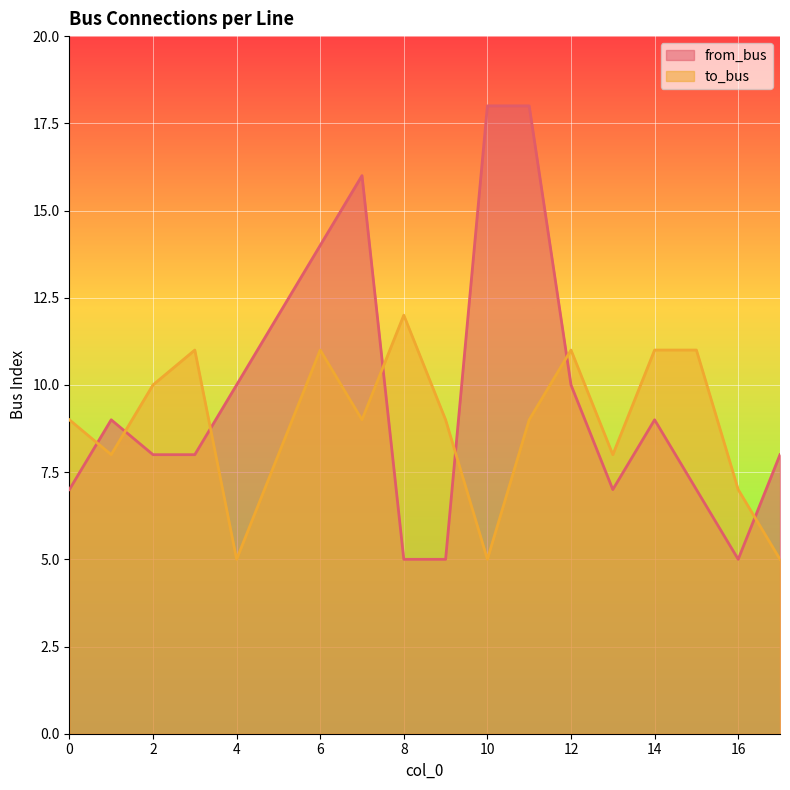

What is the difference between the highest and lowest values at 3?

3